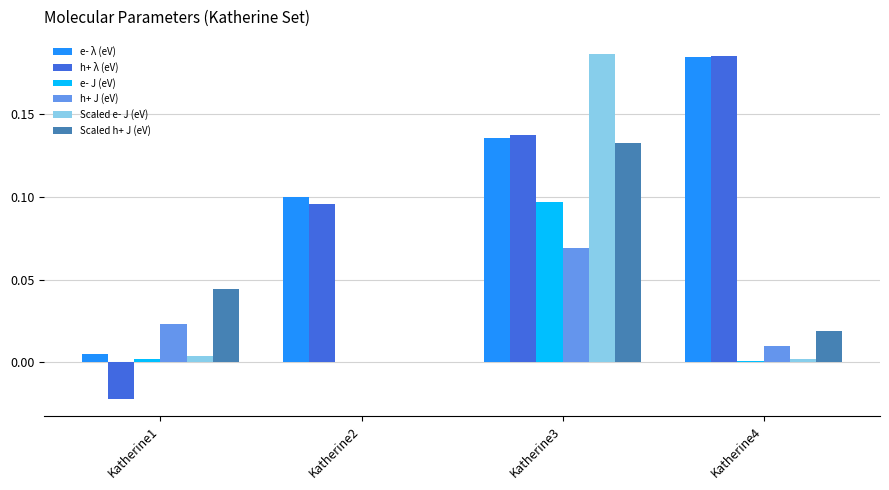

Between Katherine2 and Katherine3, which series saw the biggest shift?

Scaled e- J (eV)